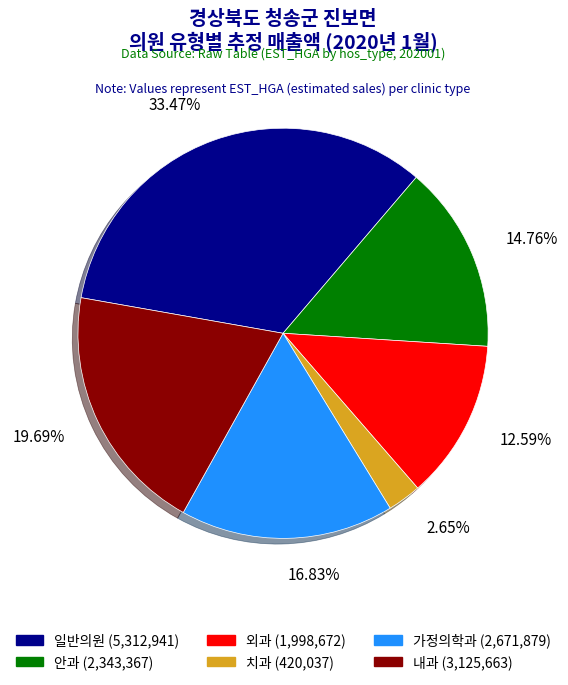

How many segments does this pie chart have?

6